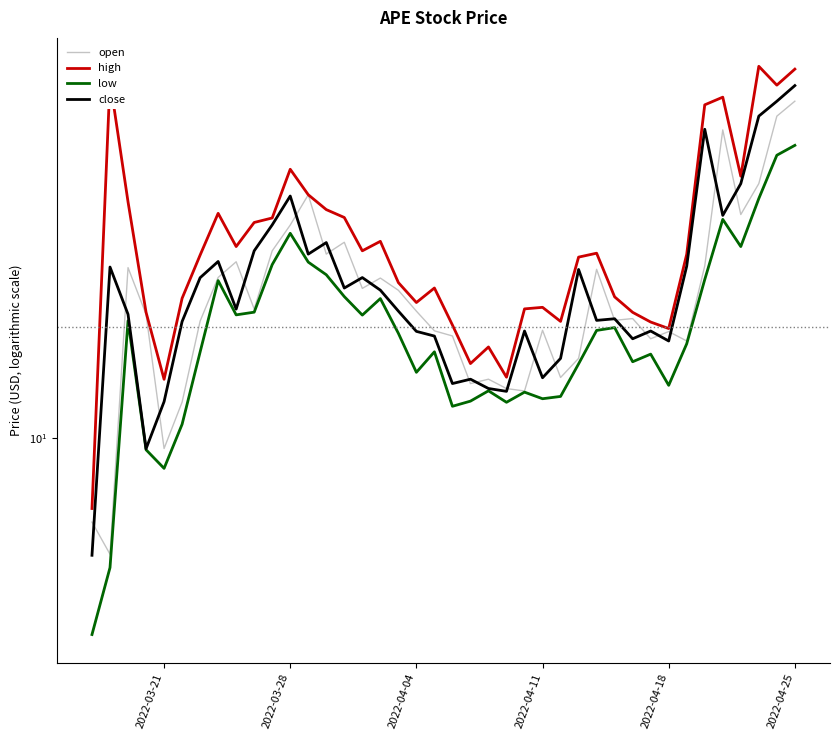

What is the lowest value of the low series?

7.2